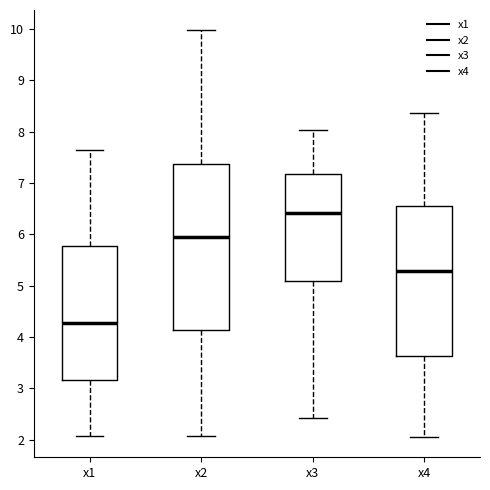

Which box's median line is the highest?

x3